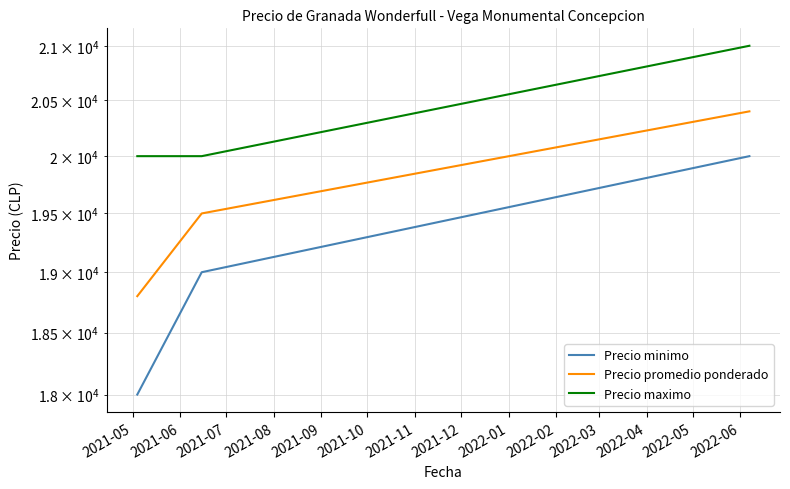

What is the average value of the Precio minimo series?

19000